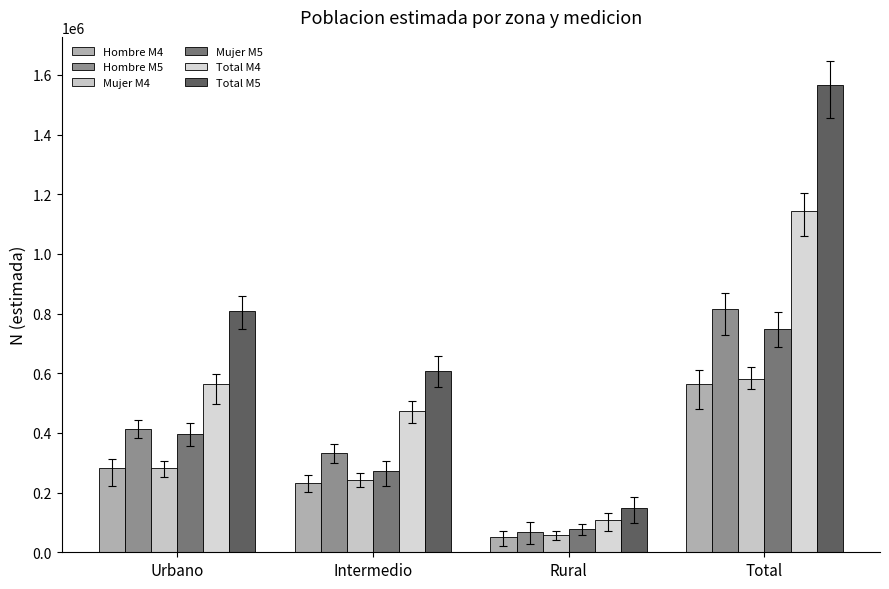

Is it true that Mujer M4 equals 281099 at Urbano?

True